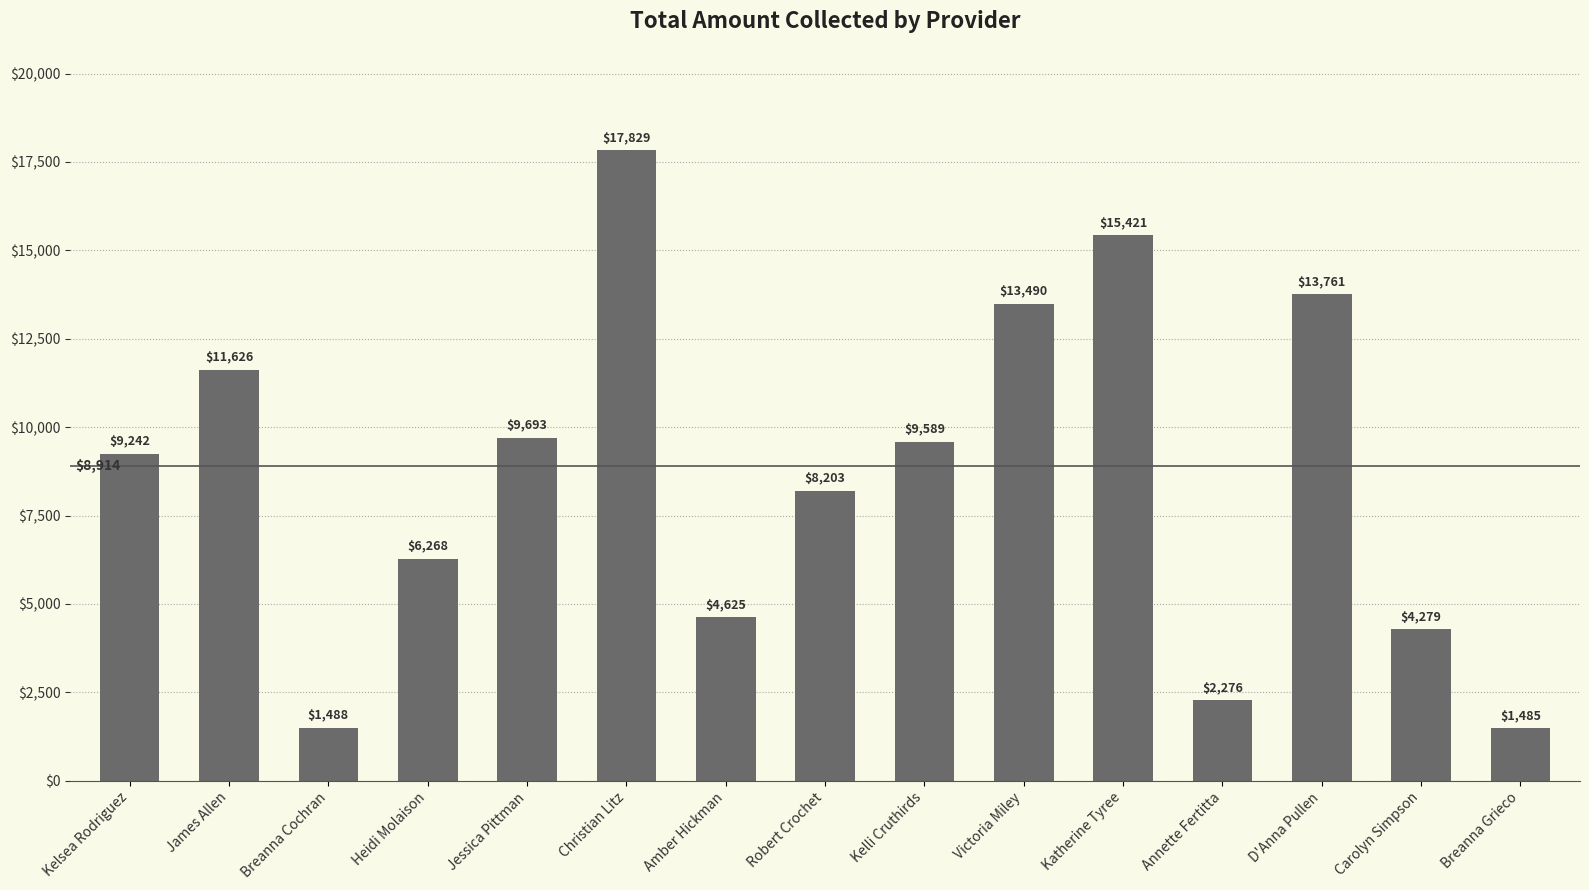

List the labels in order of value, largest first.

Christian Litz, Katherine Tyree, D'Anna Pullen, Victoria Miley, James Allen, Jessica Pittman, Kelli Cruthirds, Kelsea Rodriguez, Robert Crochet, Heidi Molaison, Amber Hickman, Carolyn Simpson, Annette Fertitta, Breanna Cochran, Breanna Grieco